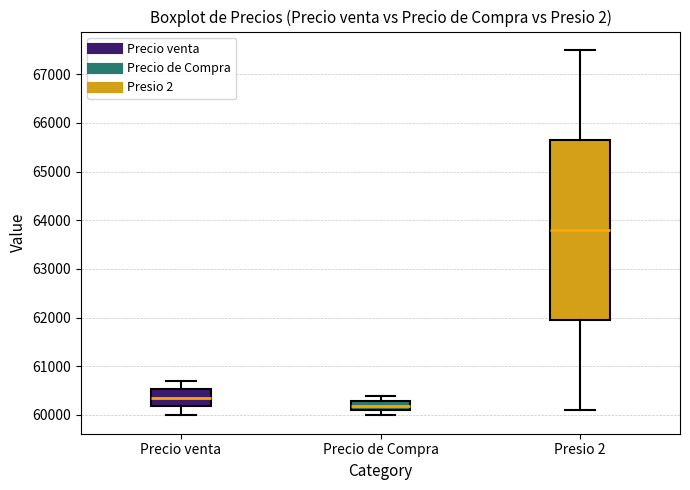

Reading left to right, transcribe this box plot: for each box, give where its median line is, the range the box spans, and where its two whiskers end, as read against the y-axis. The values are not printed on the chart, so give them approximately, as read against the axis.

Precio venta: median 60400, box 60200 to 60500, whiskers 60000 to 60700
Precio de Compra: median 60200, box 60100 to 60300, whiskers 60000 to 60400
Presio 2: median 63800, box 62000 to 65700, whiskers 60100 to 67500